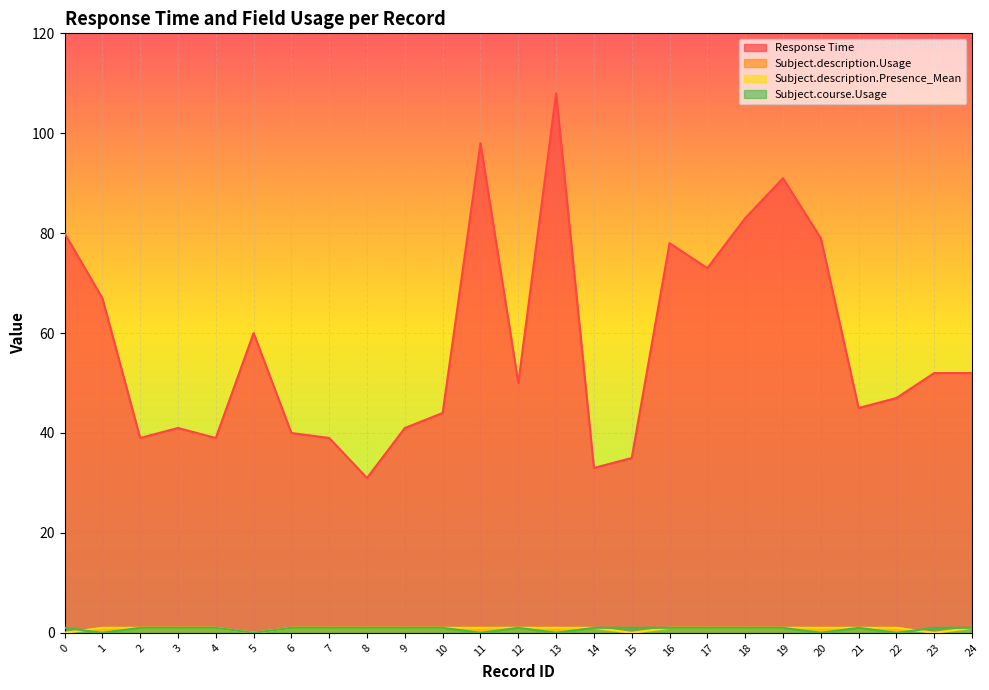

What is the approximate value of Response Time at 18, to the nearest 5?

85